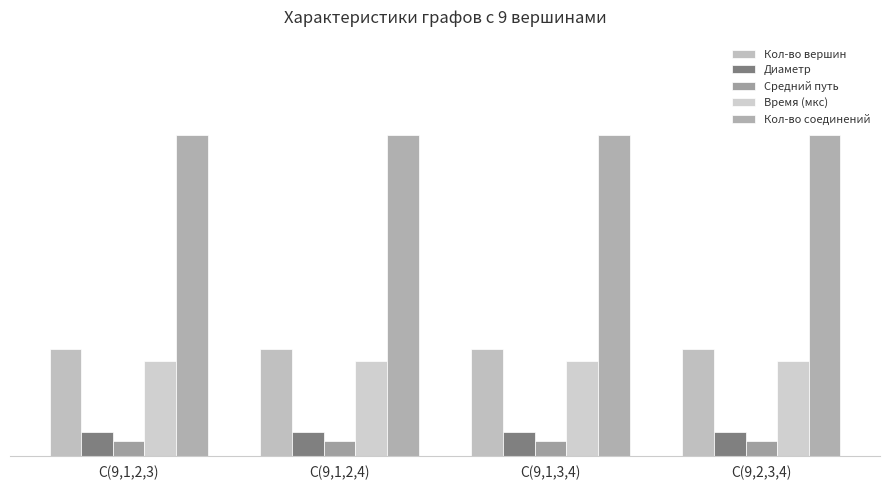

Reading left to right, list all the values displayed in this chart.

Кол-во вершин: C(9,1,2,3)=9.0	C(9,1,2,4)=9.0	C(9,1,3,4)=9.0	C(9,2,3,4)=9.0
Диаметр: C(9,1,2,3)=2.0	C(9,1,2,4)=2.0	C(9,1,3,4)=2.0	C(9,2,3,4)=2.0
Средний путь: C(9,1,2,3)=1.2	C(9,1,2,4)=1.2	C(9,1,3,4)=1.2	C(9,2,3,4)=1.2
Время (мкс): C(9,1,2,3)=8.0	C(9,1,2,4)=8.0	C(9,1,3,4)=8.0	C(9,2,3,4)=8.0
Кол-во соединений: C(9,1,2,3)=27.0	C(9,1,2,4)=27.0	C(9,1,3,4)=27.0	C(9,2,3,4)=27.0